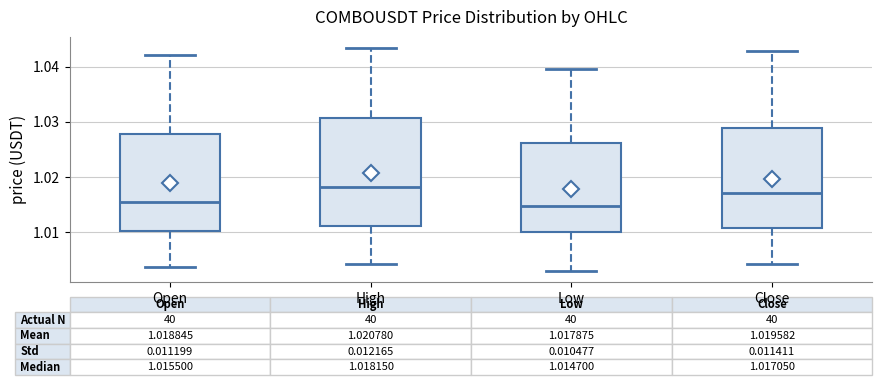

Which box is the tallest, from its lower edge to its upper edge?

High